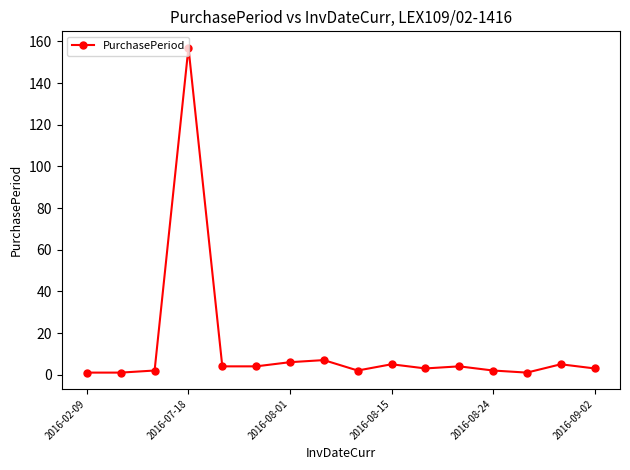

What is the greatest value displayed?

157